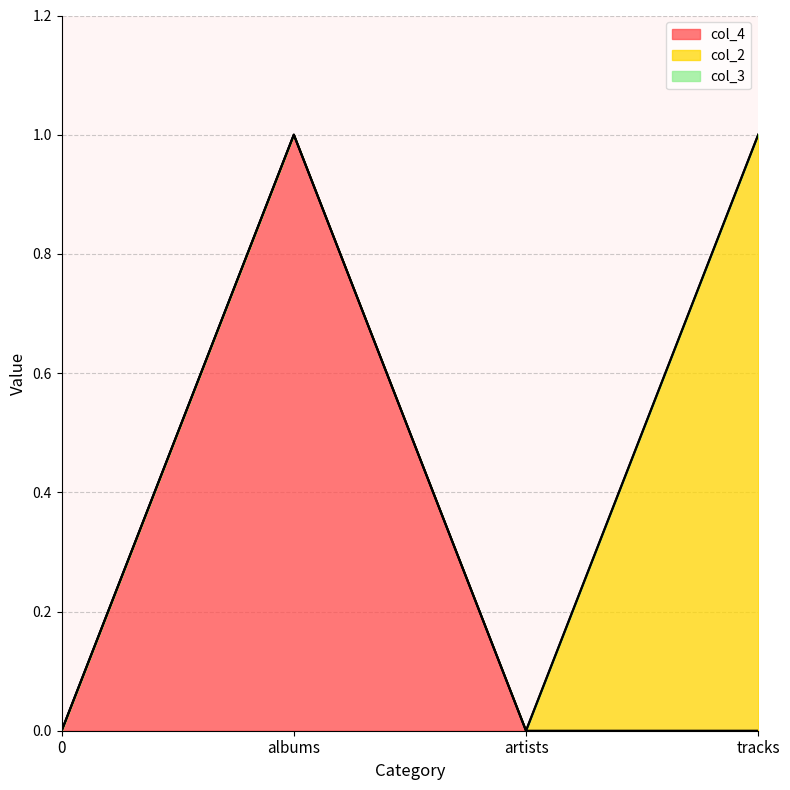

What is the label of the 2nd point from the right?

artists